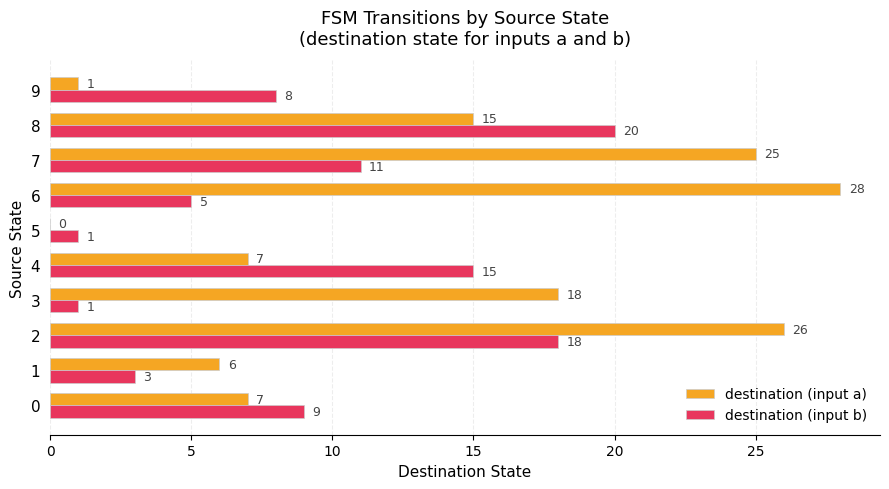

Which label corresponds to the largest value in the chart?

6